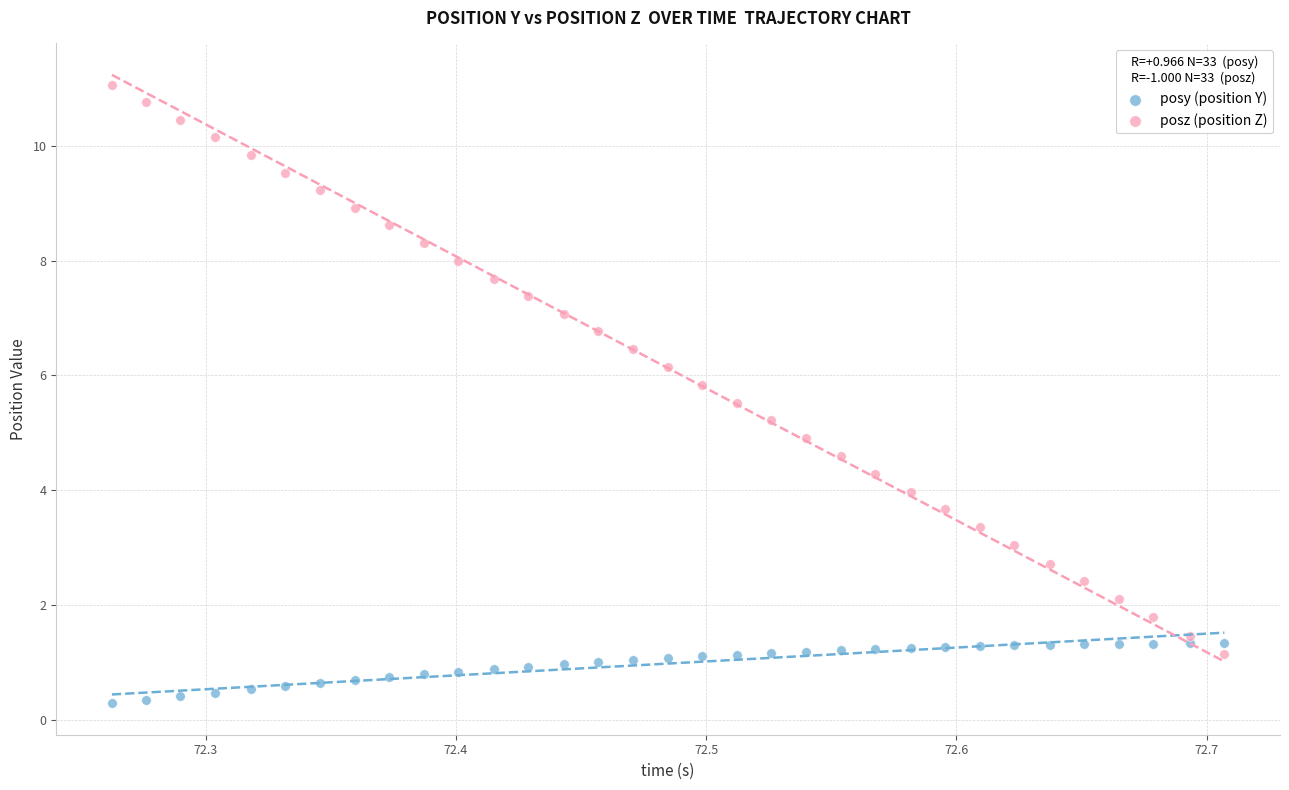

What are all the series names shown in the legend?

posy (position Y), posz (position Z)